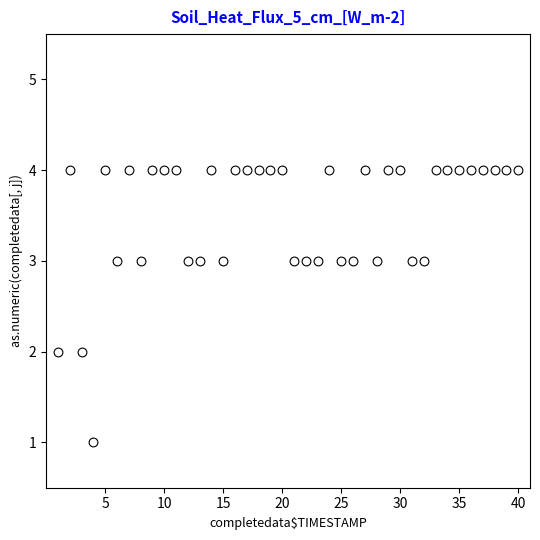

What is the range of X values (max minus min)?

39